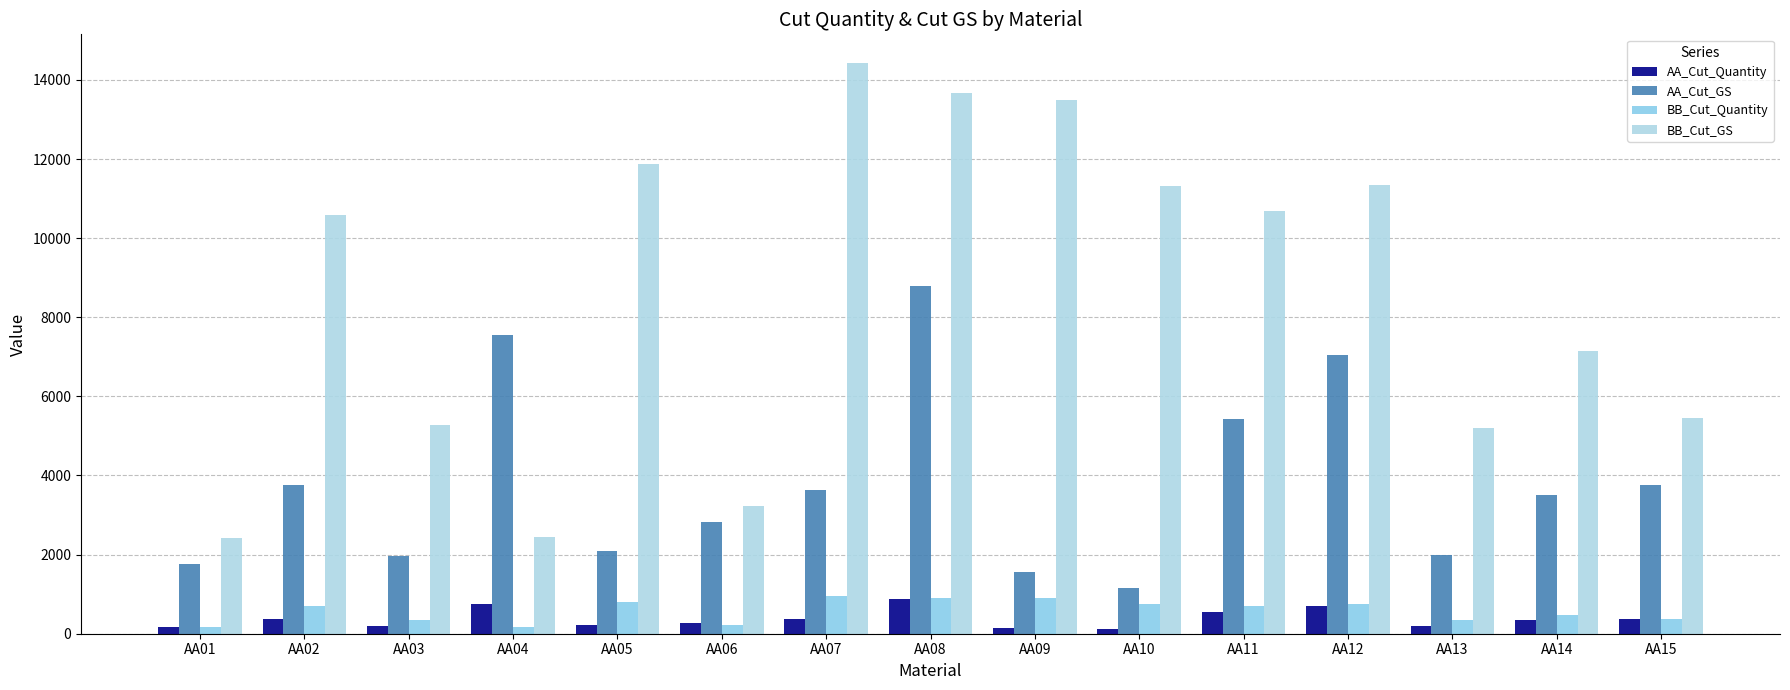

Reading left to right, list all the values displayed in this chart.

AA_Cut_Quantity: 176	377	196	756	209	282	364	878	156	115	543	704	200	350	376
AA_Cut_GS: 1760	3770	1960	7560	2090	2820	3640	8780	1560	1150	5430	7040	2000	3500	3760
BB_Cut_Quantity: 161	706	351	163	792	216	962	912	900	754	713	757	347	477	363
BB_Cut_GS: 2415	10590	5265	2445	11880	3240	14430	13680	13500	11310	10695	11355	5205	7155	5445